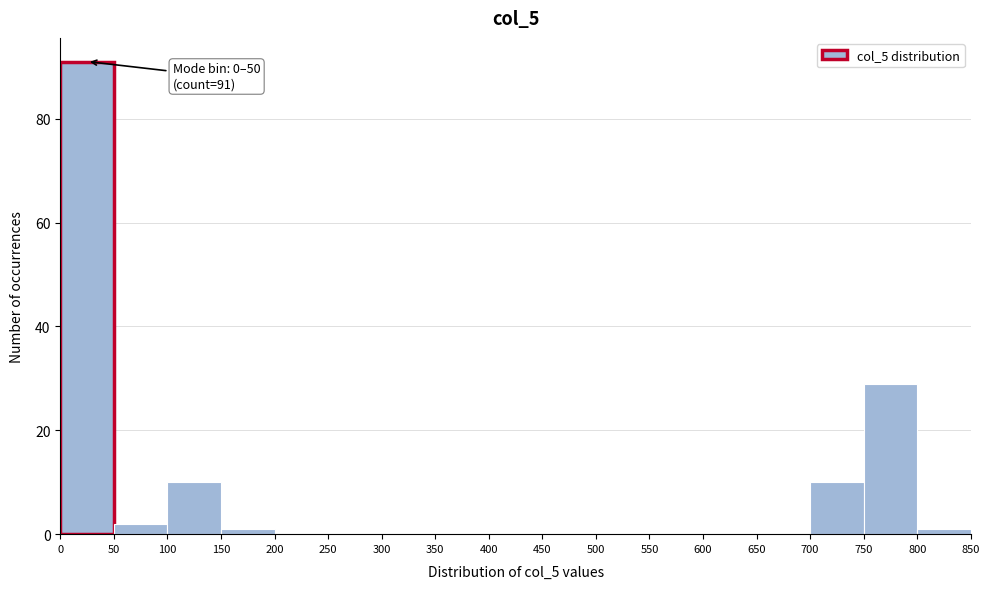

Over which range of the x-axis is the bar tallest?

0 to 50